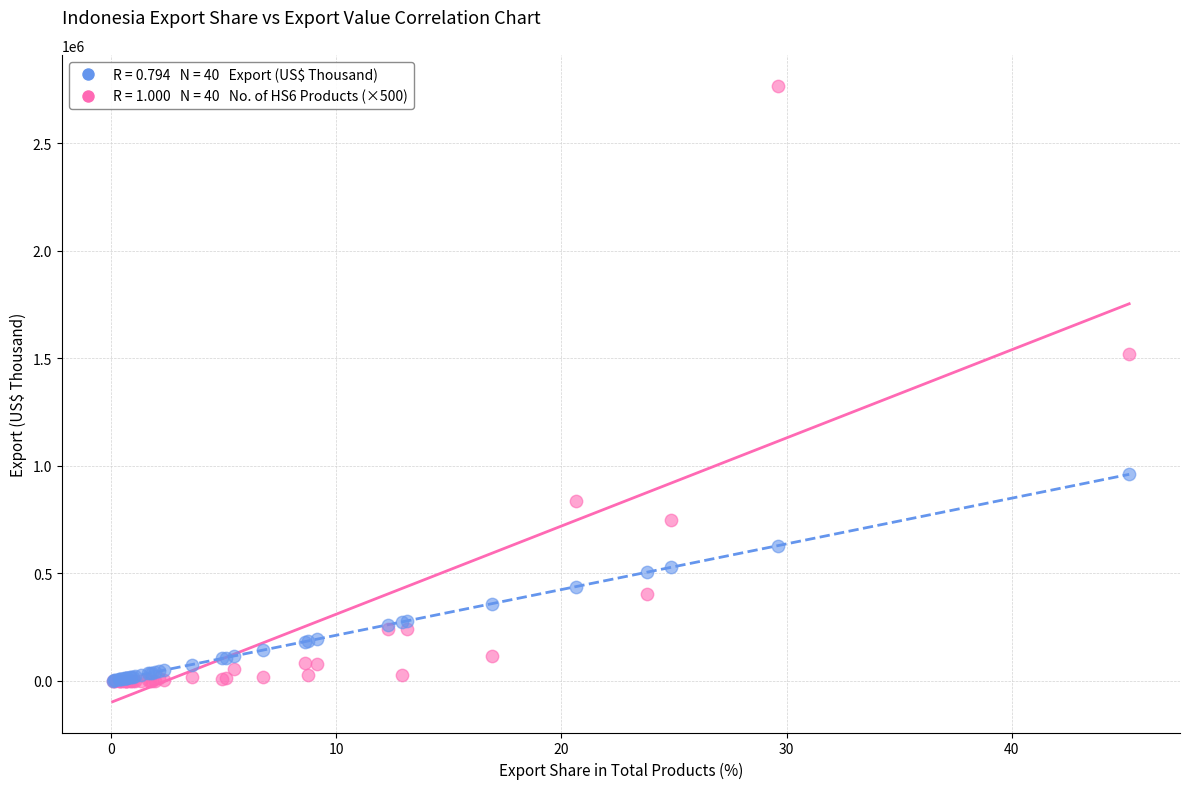

Across all series, what Y value is closest to 1383879?

1519365.9